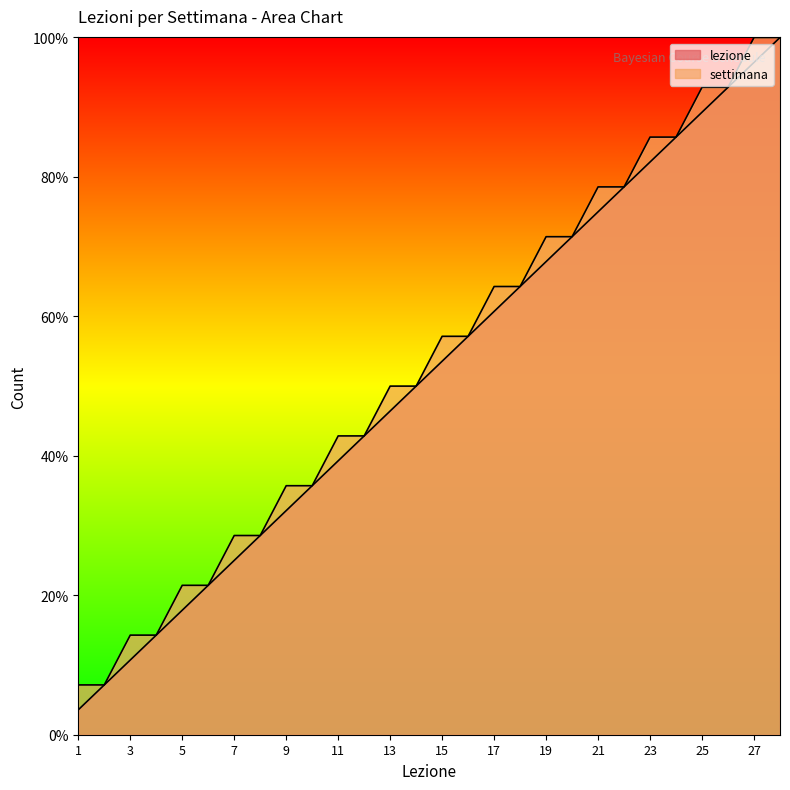

The value of settimana at 26 is 153.5. True or false?

False